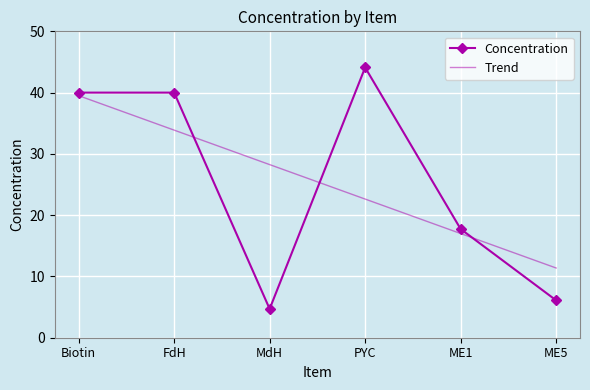

Which series changed the most between FdH and MdH?

Concentration